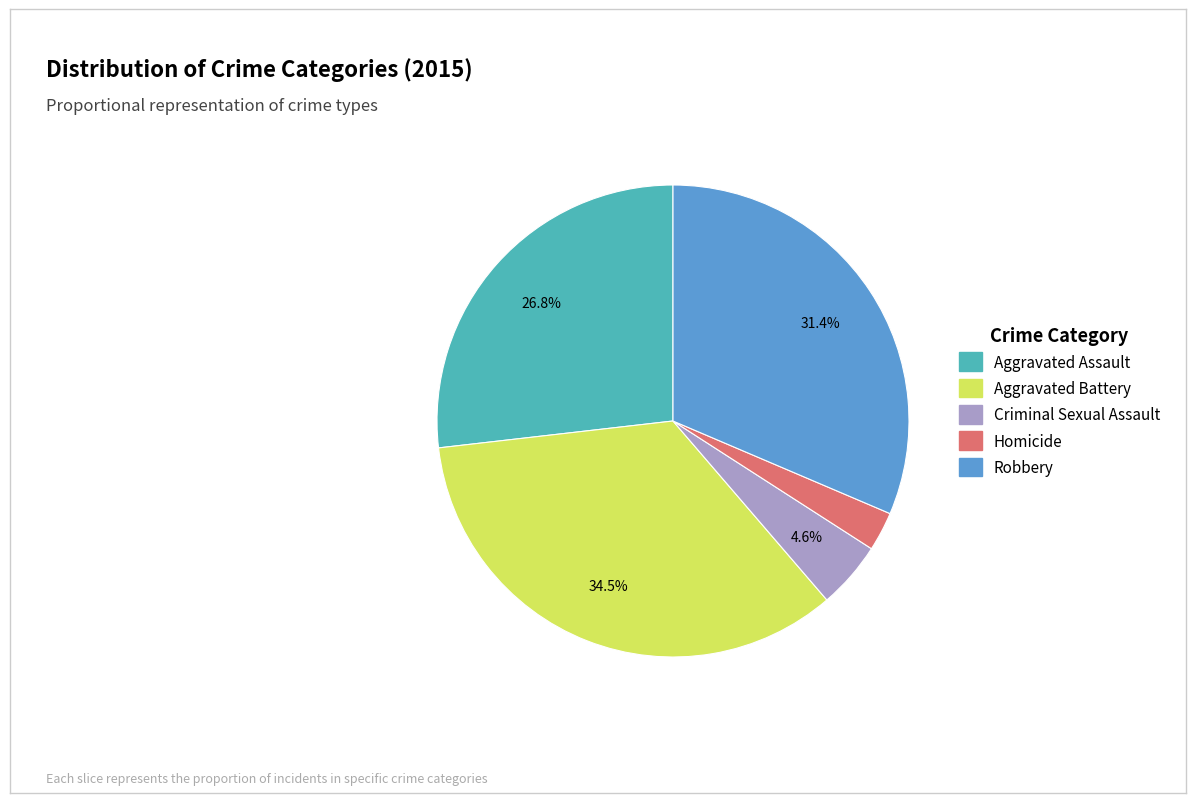

Count the number of slices in the pie.

5